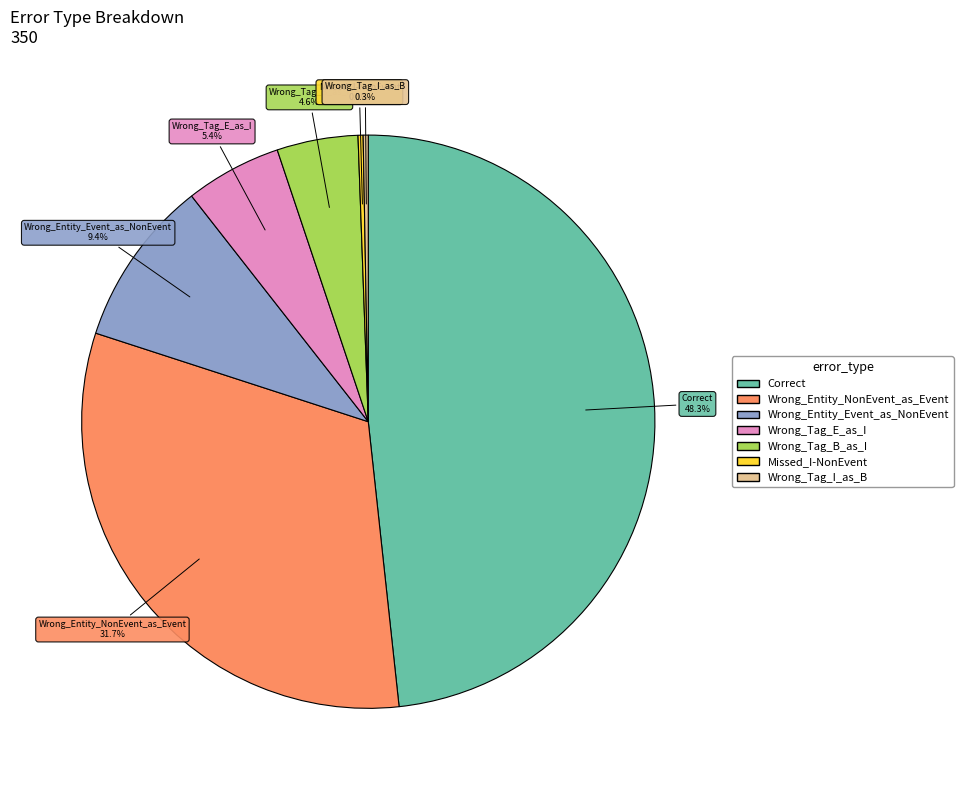

Which has a higher value, Wrong_Tag_I_as_B or Wrong_Entity_NonEvent_as_Event?

Wrong_Entity_NonEvent_as_Event